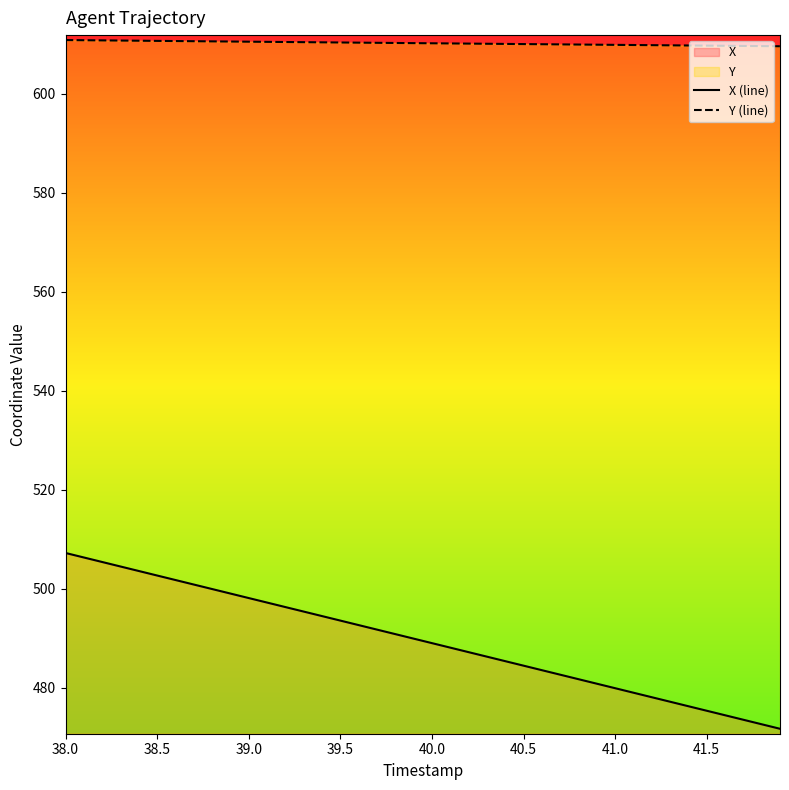

Which series has the widest spread of values?

X (line)